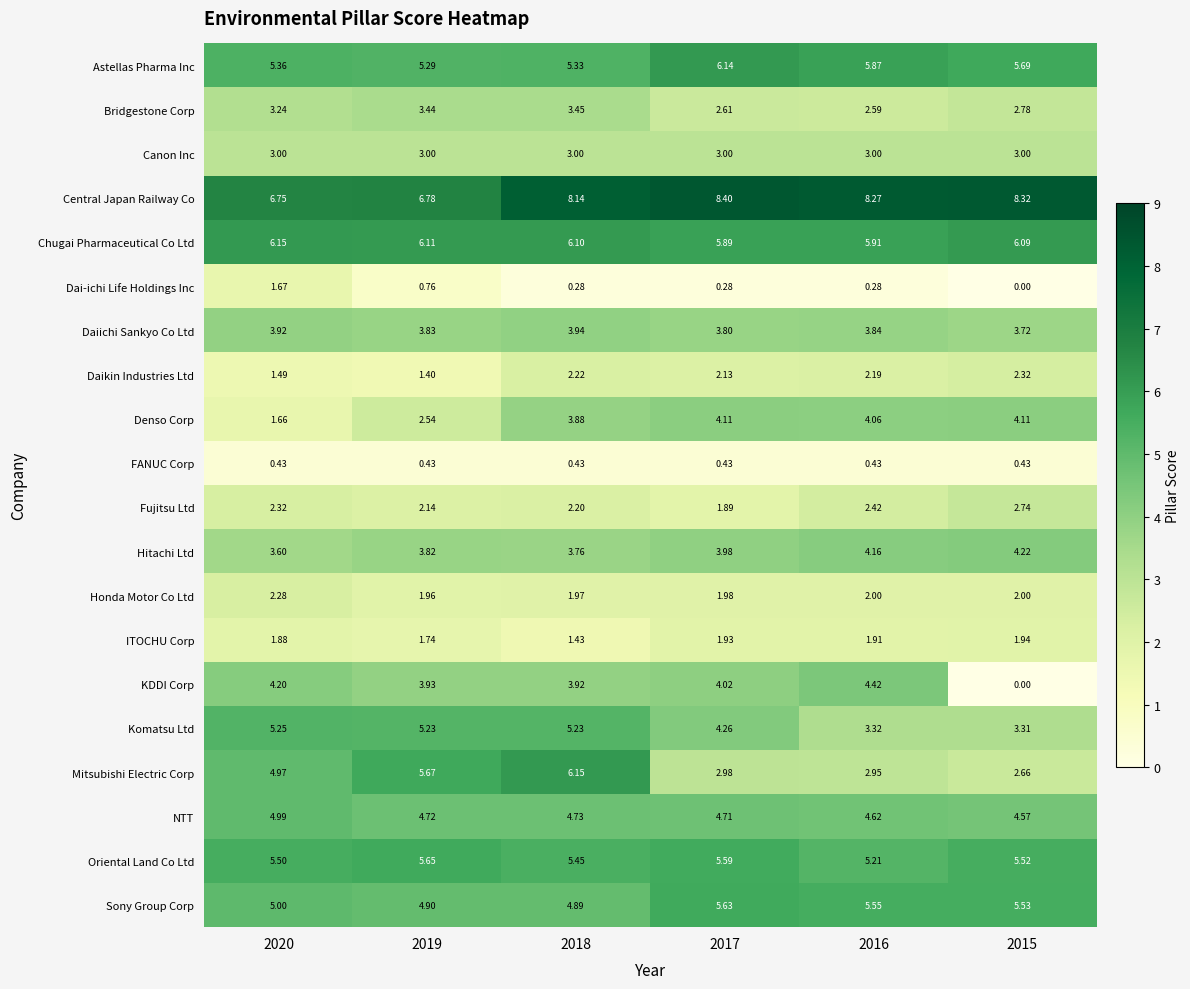

Which series has the largest total across all categories?

Central Japan Railway Co